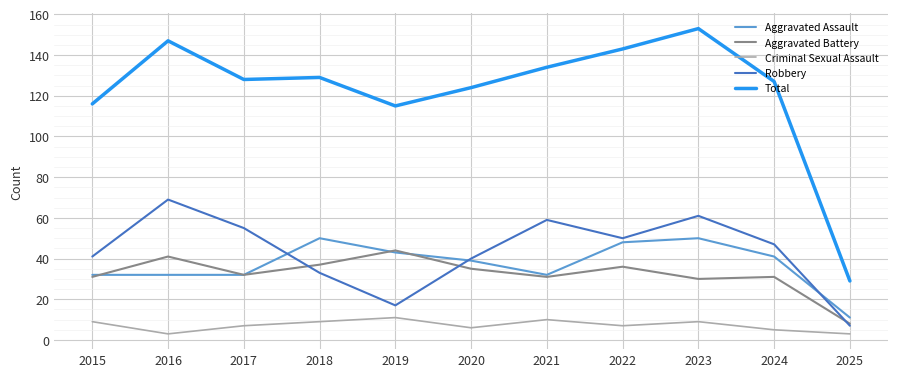

Where is the first local maximum for Total?

2016